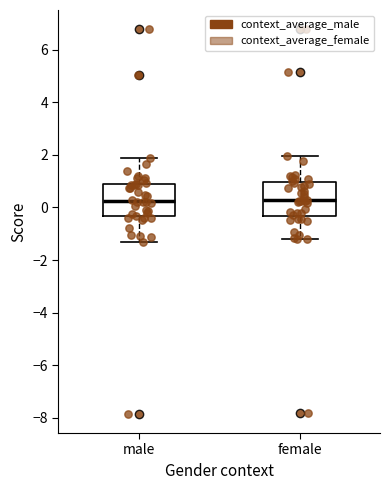

Reading left to right, transcribe this box plot: for each box, give where its median line is, the range the box spans, and where its two whiskers end, as read against the y-axis. The values are not printed on the chart, so give them approximately, as read against the axis.

male: median 0.2, box -0.4 to 0.8, whiskers -1.4 to 1.8
female: median 0.2, box -0.4 to 1.0, whiskers -1.2 to 2.0